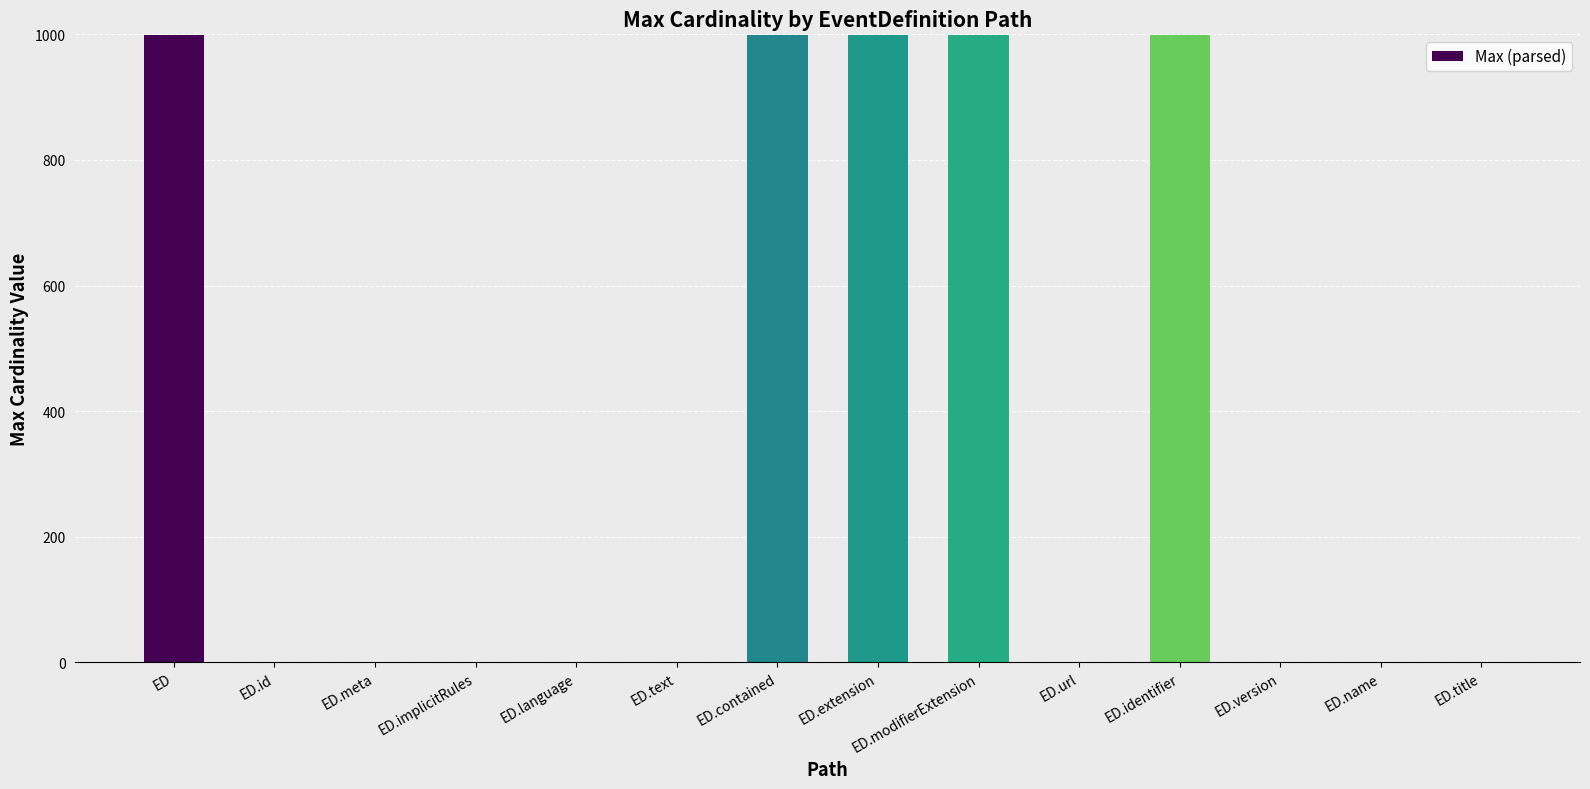

Which has a higher value, ED.identifier or ED.language?

ED.identifier